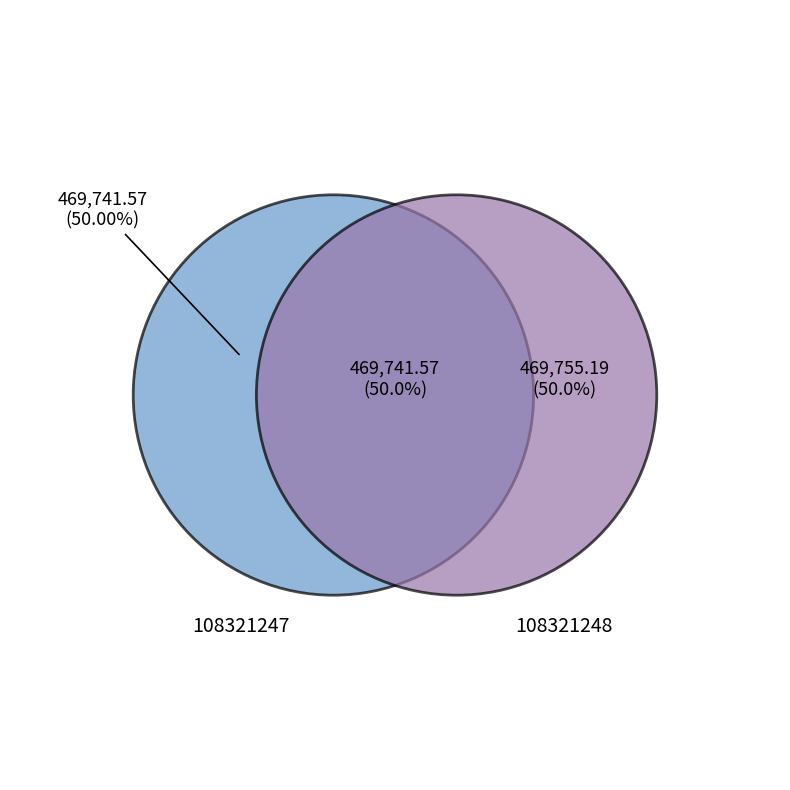

True or false: 108321248 accounts for 50% of the total.

True